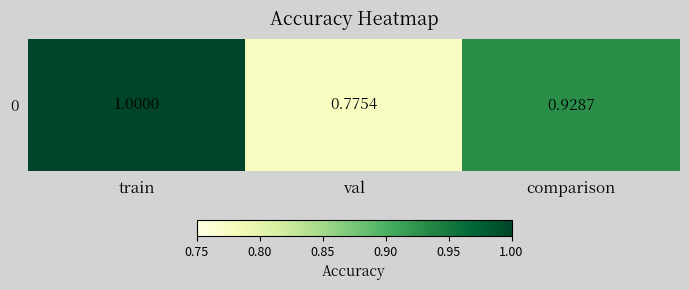

Is it true that the value at comparison is 0.9?

True